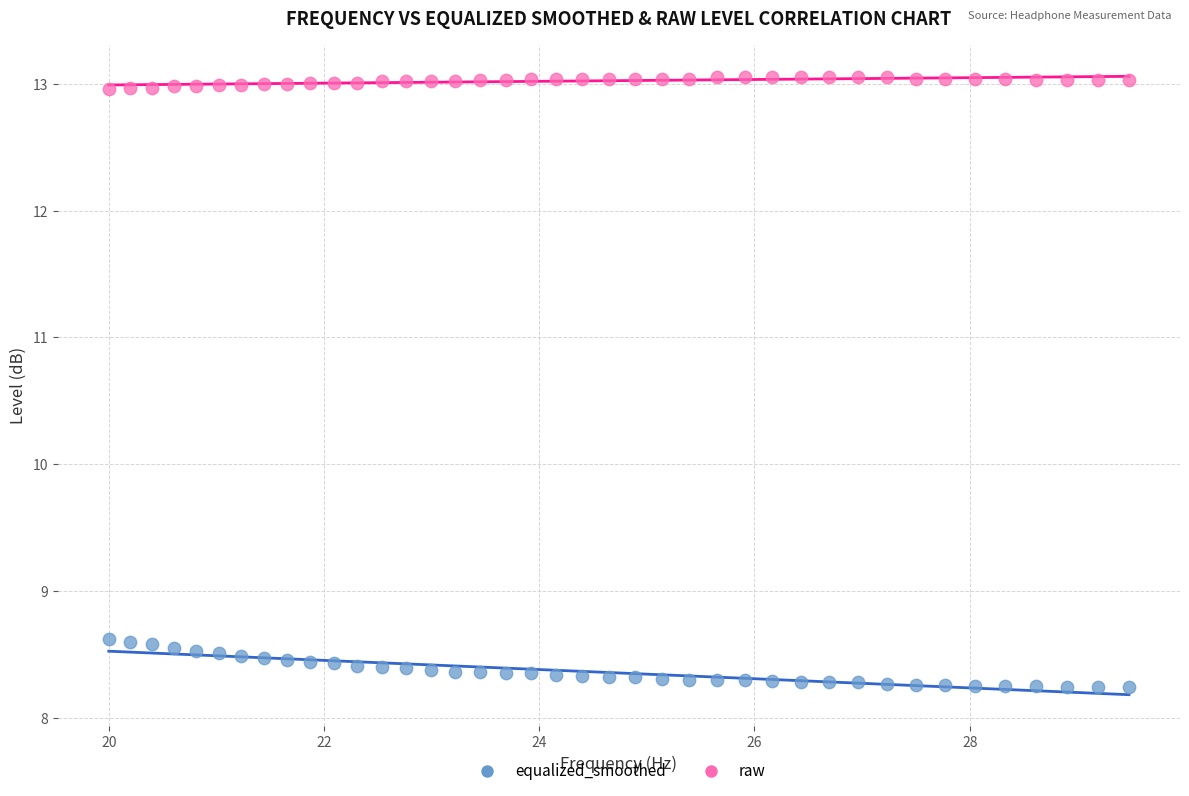

What is the X range (max minus min) for the scatter plot?

9.5